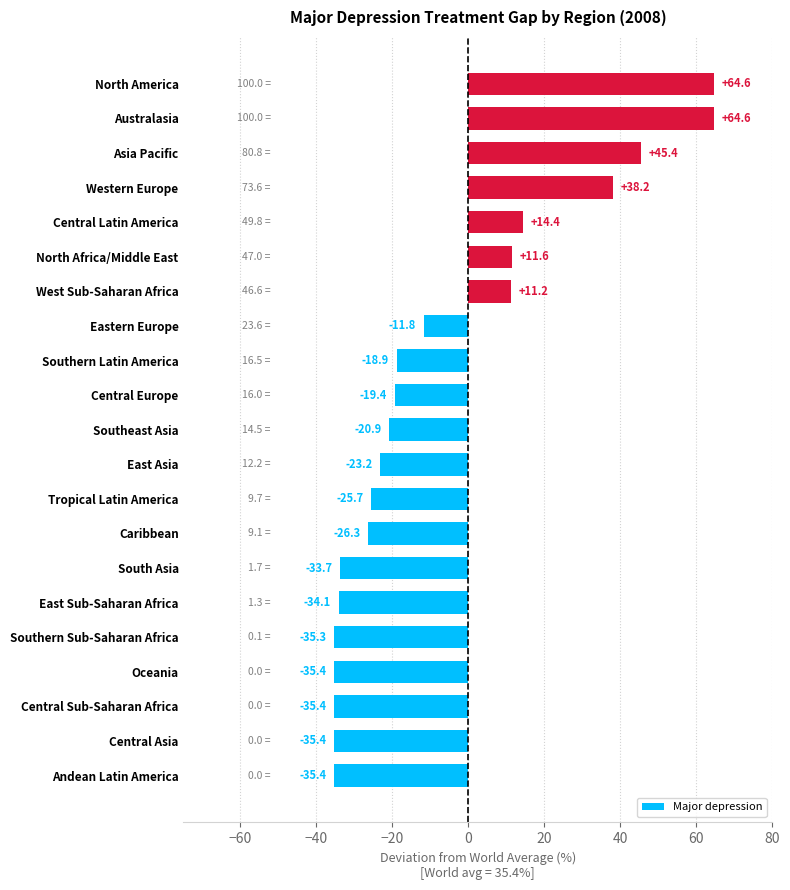

What is the difference between the values at North Africa/Middle East and Southern Sub-Saharan Africa?

46.9